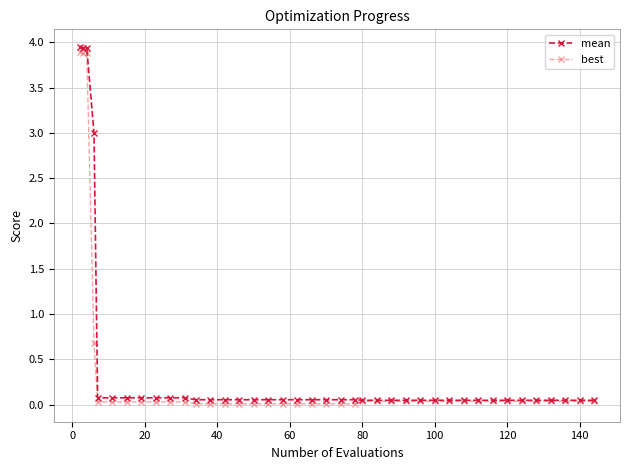

At how many categories does at least one series exceed 1?

4